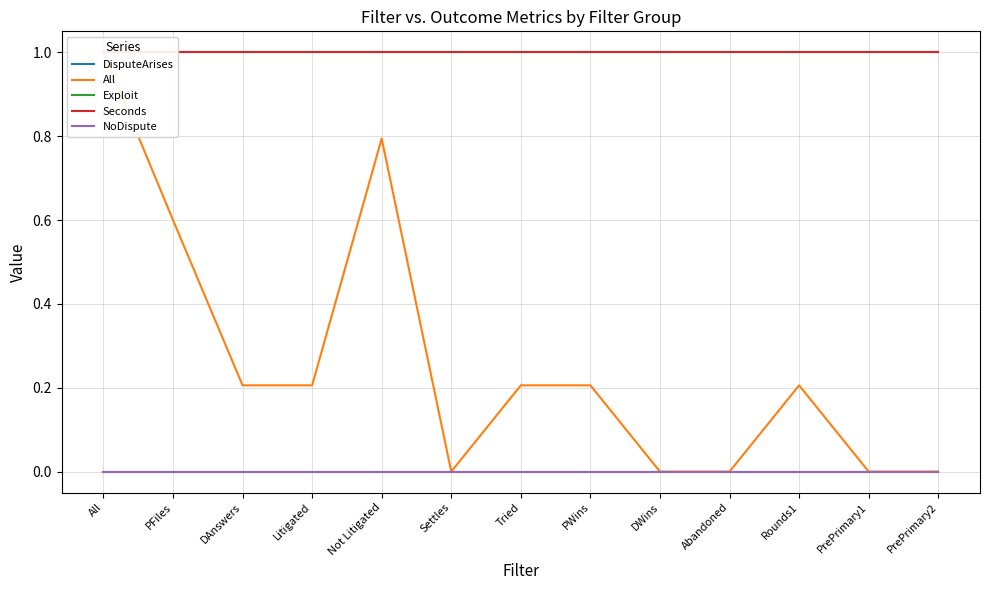

Which series changed the most between All and DAnswers?

All